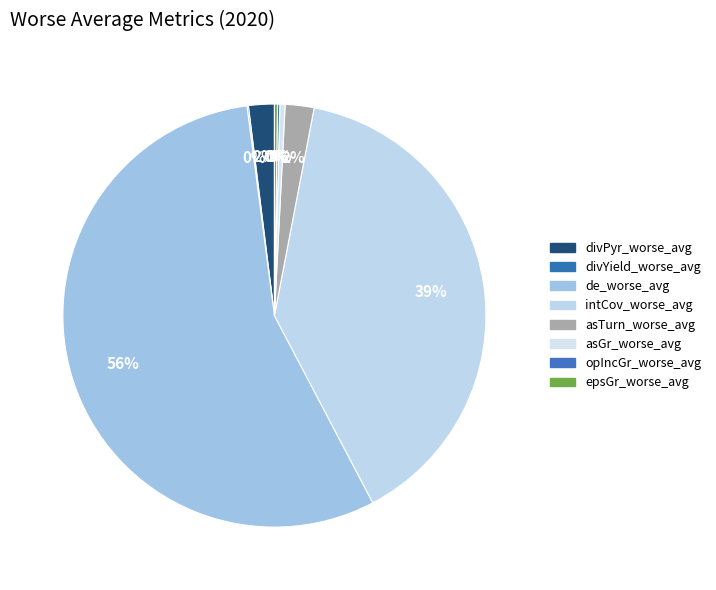

Which slice is the largest?

de_worse_avg